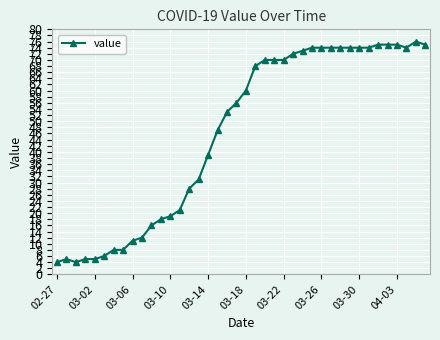

What is the sum of all values?

1847